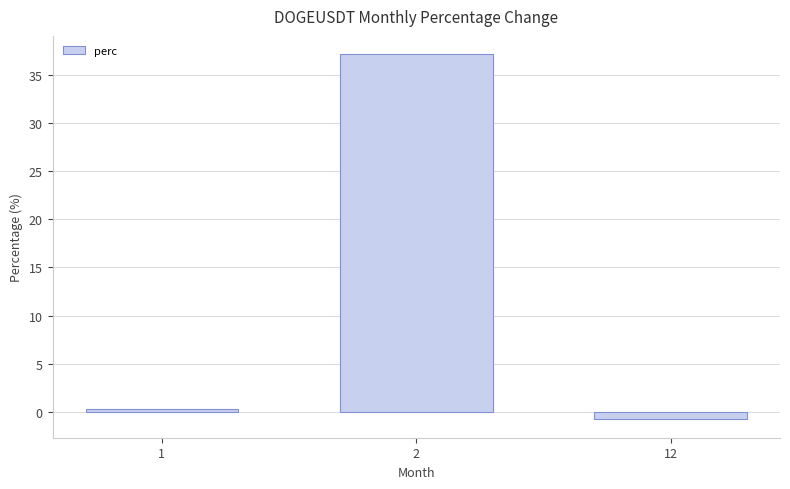

Rank the categories by value from highest to lowest.

2, 1, 12